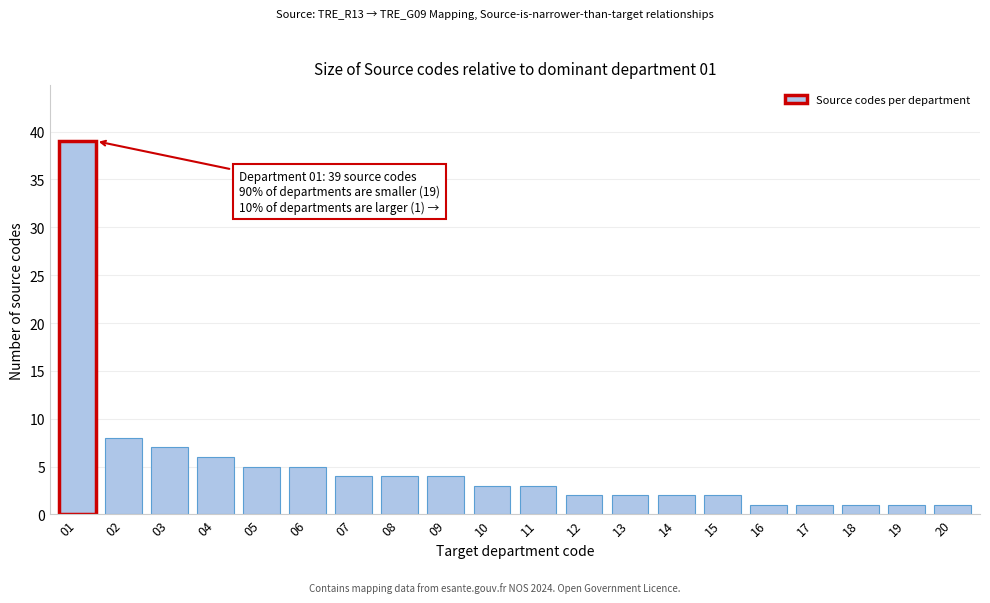

Reading left to right, what are all the values shown in this chart?

39	8	7	6	5	5	4	4	4	3	3	2	2	2	2	1	1	1	1	1